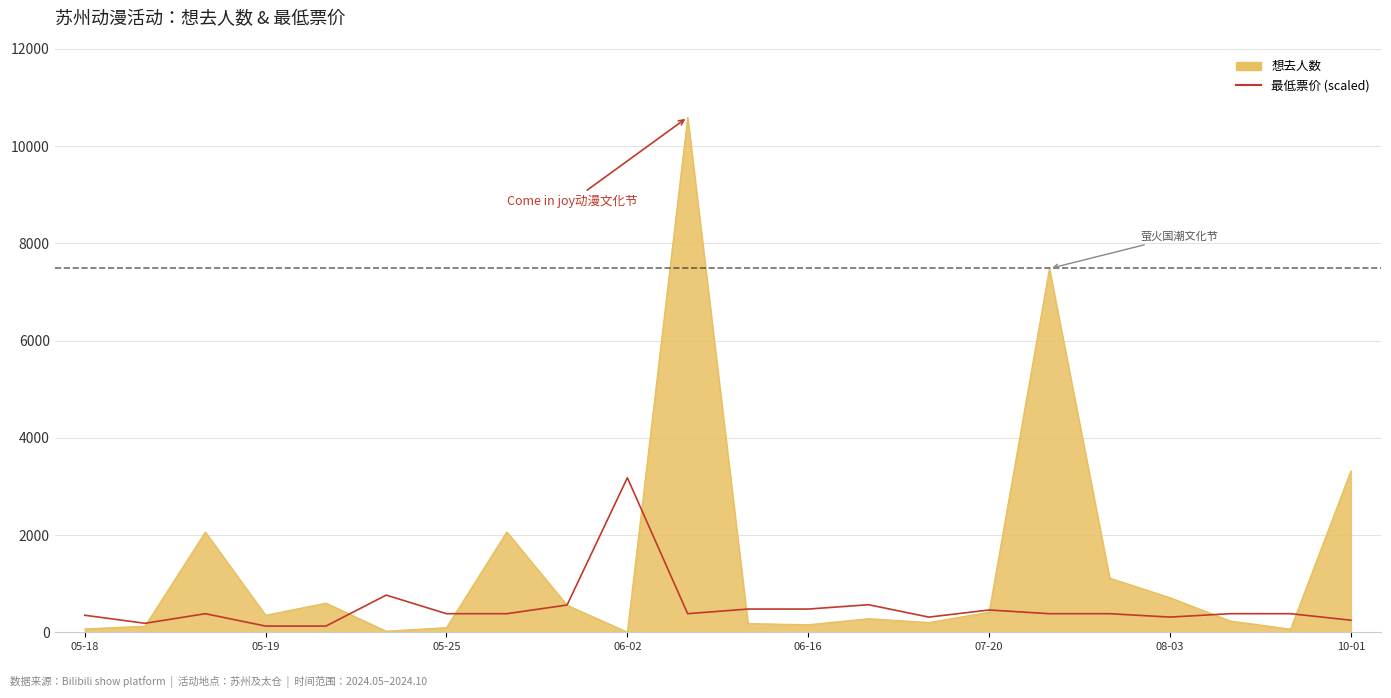

What is the highest value of the 最低票价 (scaled) series?

3179.1